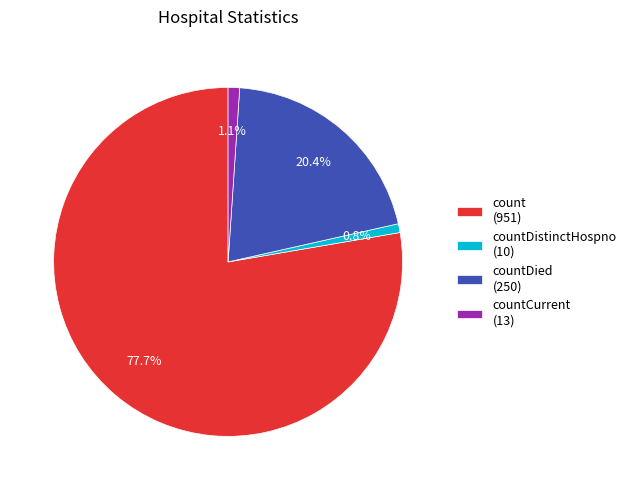

How many slices are in this pie chart?

4